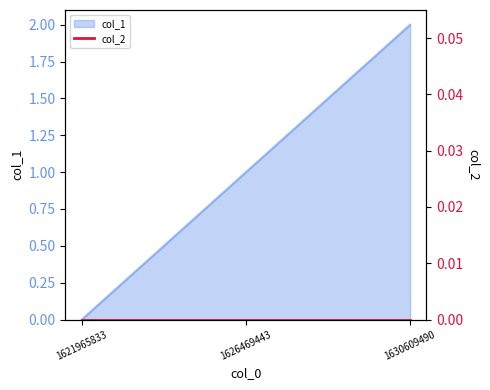

Count the values in the range 0 to 2.

3